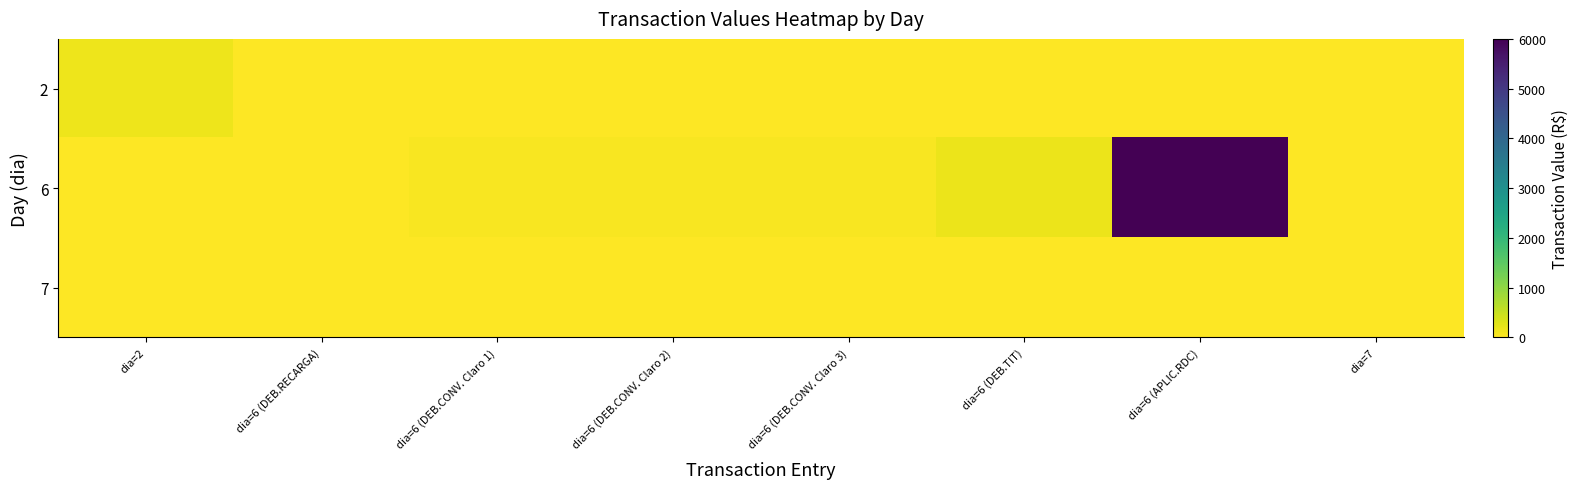

Reading left to right, extract all data points from this chart.

2: dia=2=147.8	dia=6 (DEB.RECARGA)=0.0	dia=6 (DEB.CONV. Claro 1)=0.0	dia=6 (DEB.CONV. Claro 2)=0.0	dia=6 (DEB.CONV. Claro 3)=0.0	dia=6 (DEB.TIT)=0.0	dia=6 (APLIC.RDC)=0.0	dia=7=0.0
6: dia=2=0.0	dia=6 (DEB.RECARGA)=15.0	dia=6 (DEB.CONV. Claro 1)=65.0	dia=6 (DEB.CONV. Claro 2)=66.4	dia=6 (DEB.CONV. Claro 3)=66.4	dia=6 (DEB.TIT)=185.2	dia=6 (APLIC.RDC)=6000.0	dia=7=0.0
7: dia=2=0.0	dia=6 (DEB.RECARGA)=0.0	dia=6 (DEB.CONV. Claro 1)=0.0	dia=6 (DEB.CONV. Claro 2)=0.0	dia=6 (DEB.CONV. Claro 3)=0.0	dia=6 (DEB.TIT)=0.0	dia=6 (APLIC.RDC)=0.0	dia=7=10.0